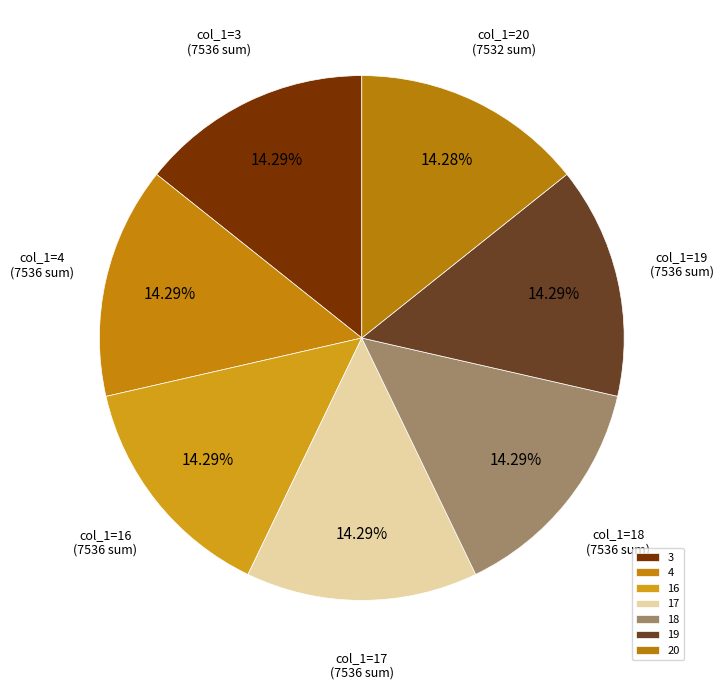

How many segments does this pie chart have?

7